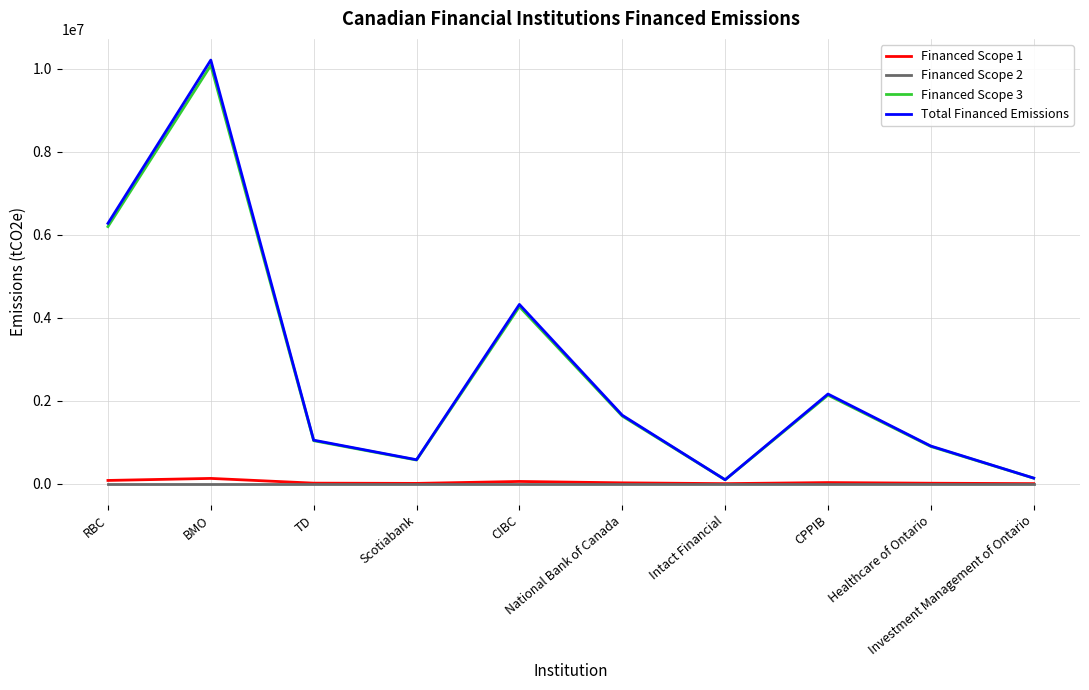

Which series has the widest spread of values?

Total Financed Emissions